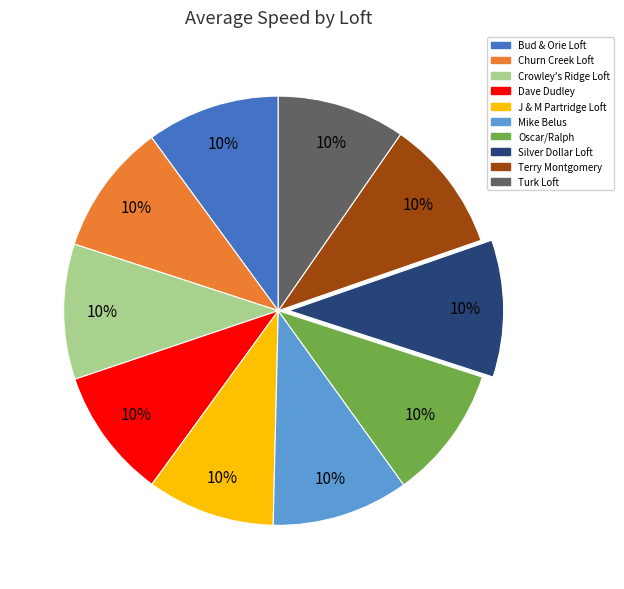

Count the number of slices in the pie.

10